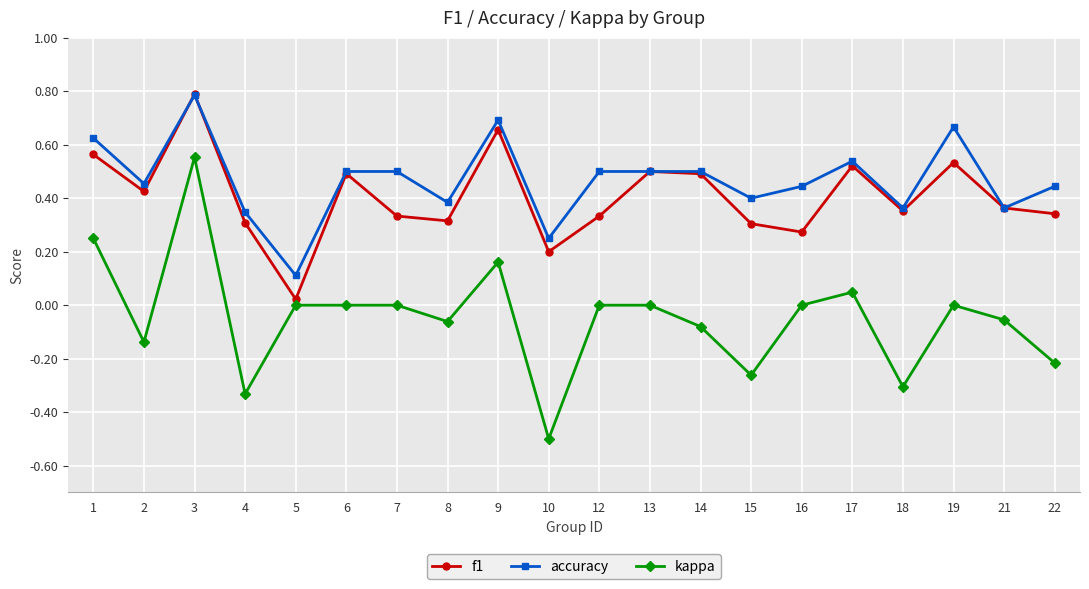

Which label corresponds to the smallest value in the chart?

10